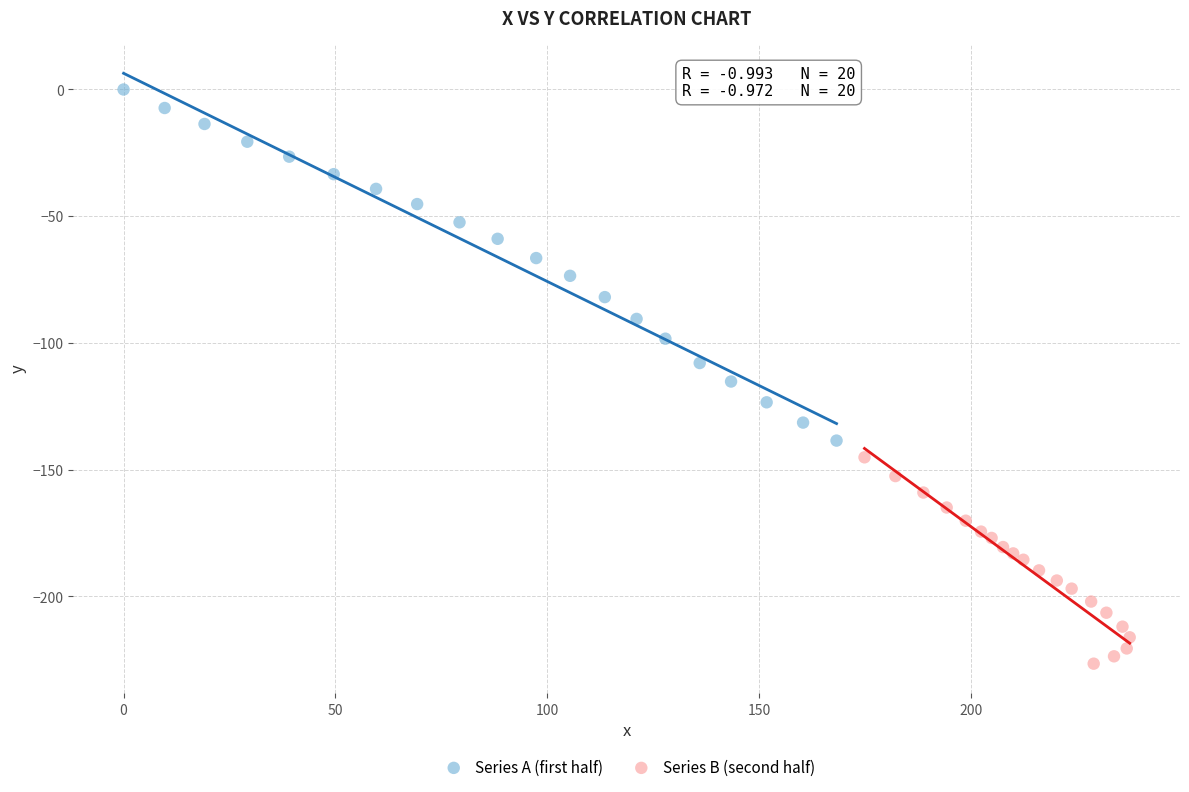

Which series contains the lowest Y value?

Series B (second half)